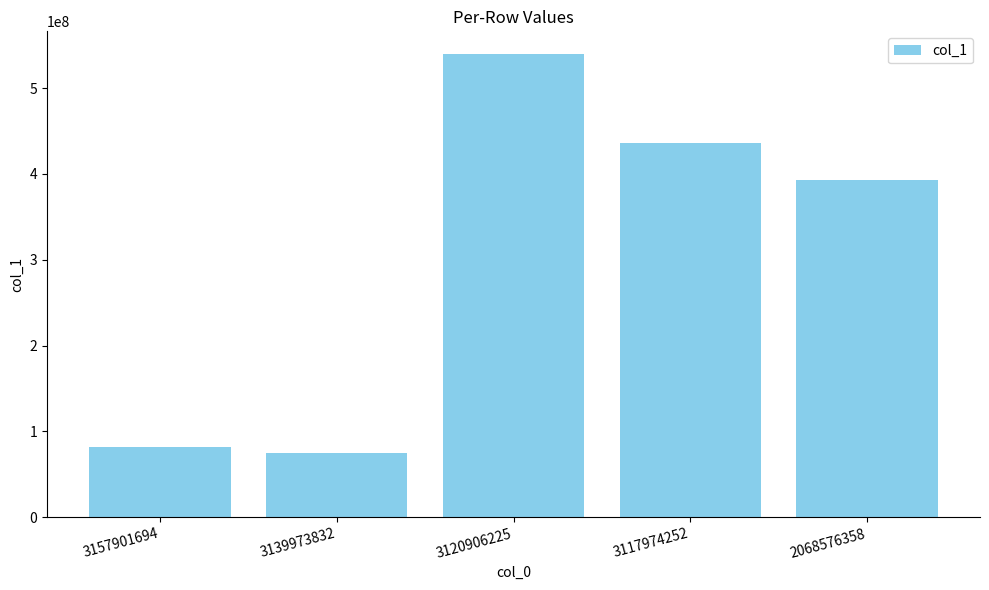

What is the sum of the values at 2068576358 and 3139973832?

467770443